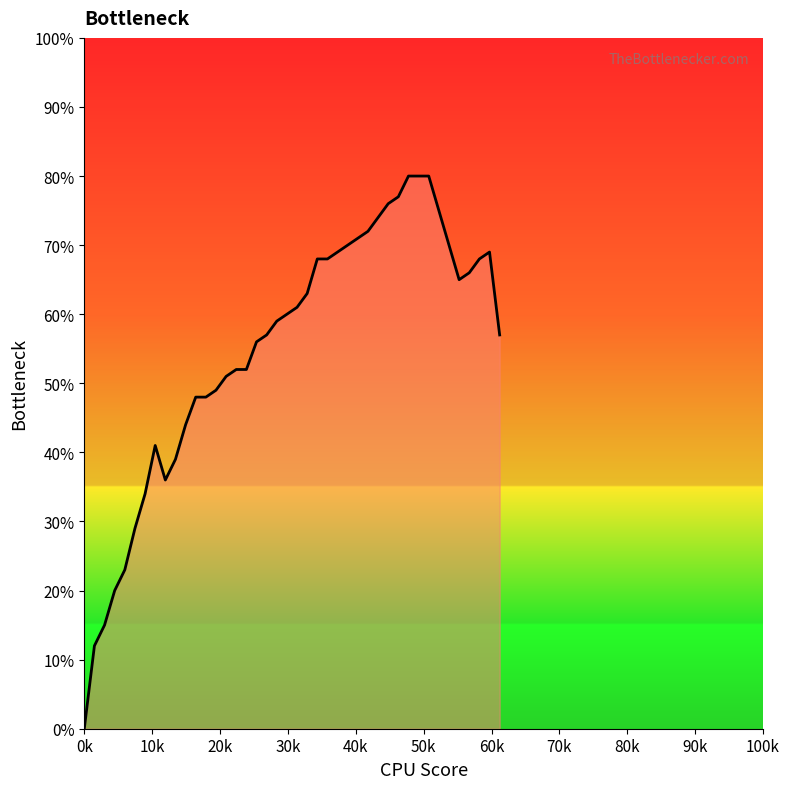

Which label corresponds to the smallest value in the chart?

0k